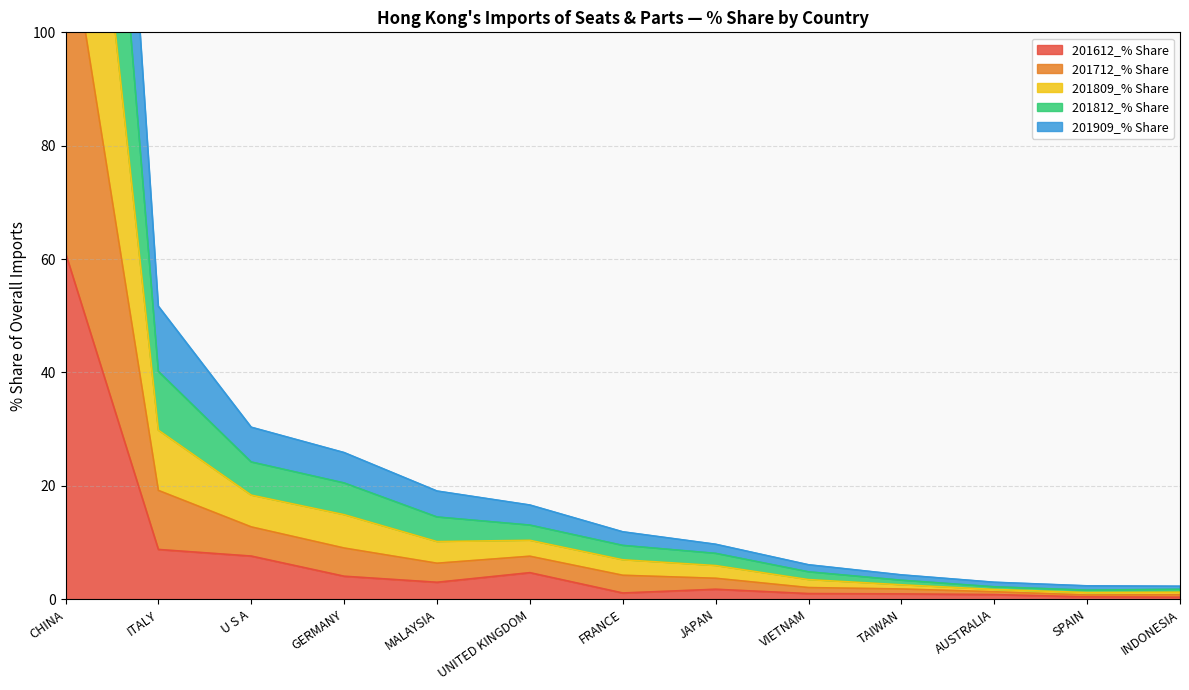

The value of 201909_% Share at TAIWAN is 1.8. True or false?

True